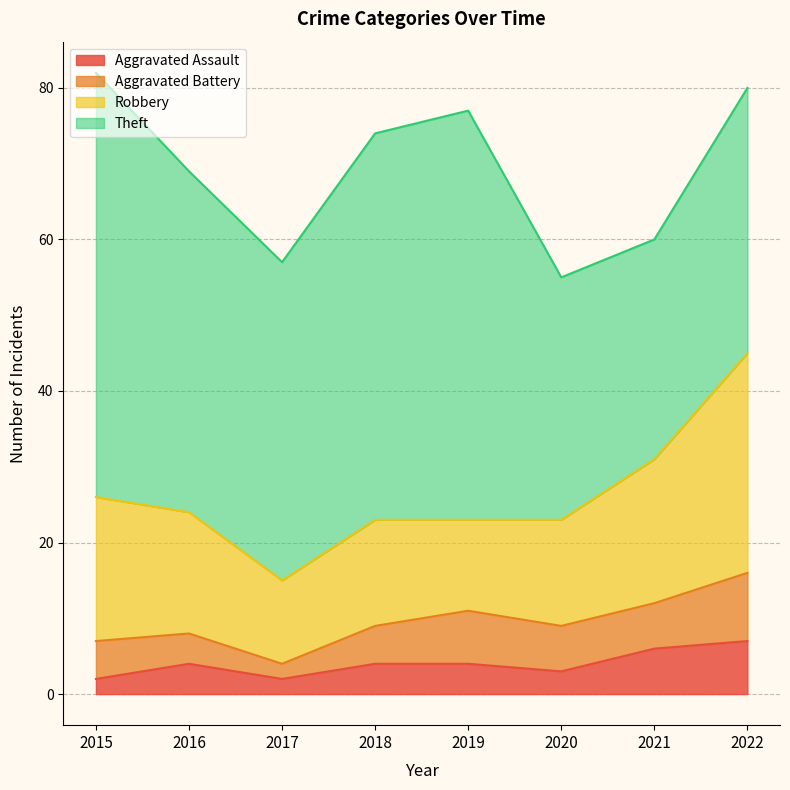

Reading left to right, list all the values displayed in this chart.

Aggravated Assault: 2	4	2	4	4	3	6	7
Aggravated Battery: 5	4	2	5	7	6	6	9
Robbery: 19	16	11	14	12	14	19	29
Theft: 56	45	42	51	54	32	29	35